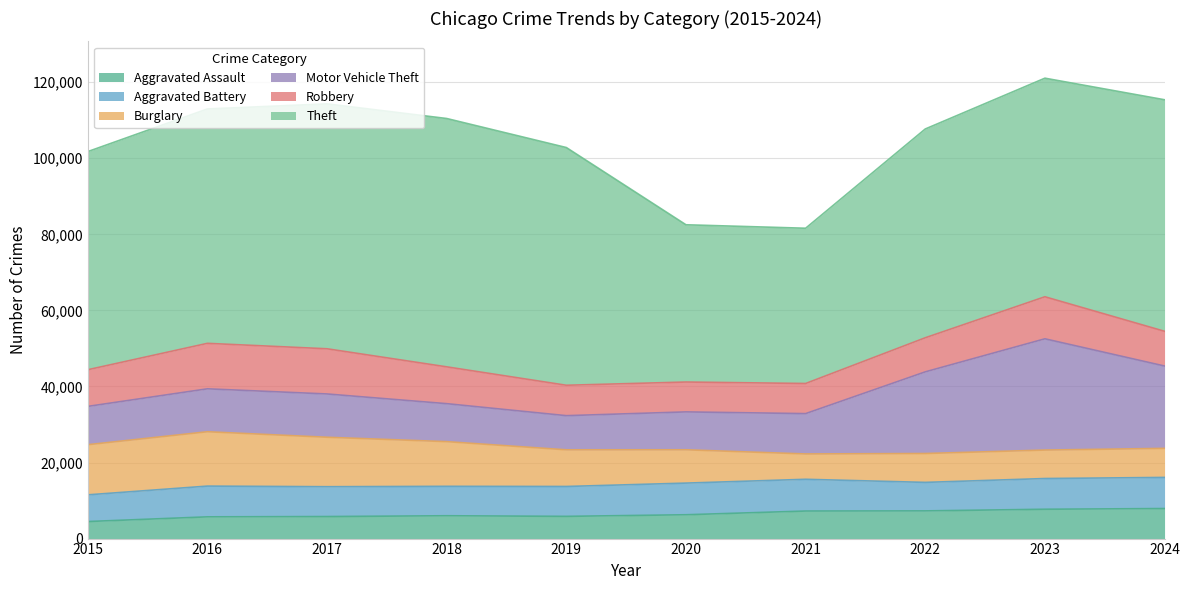

Which series has the widest spread of values?

Theft